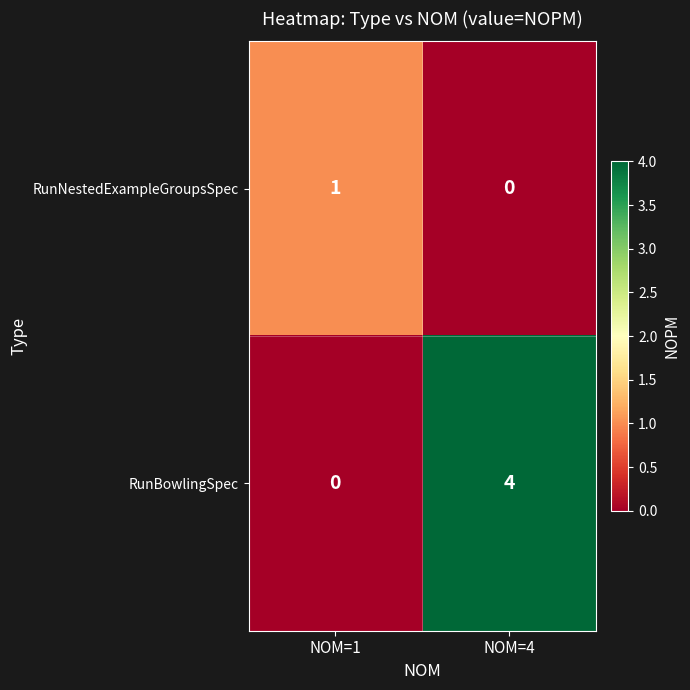

Reading right to left, extract all data points from this chart.

RunNestedExampleGroupsSpec: 0	1
RunBowlingSpec: 4	0